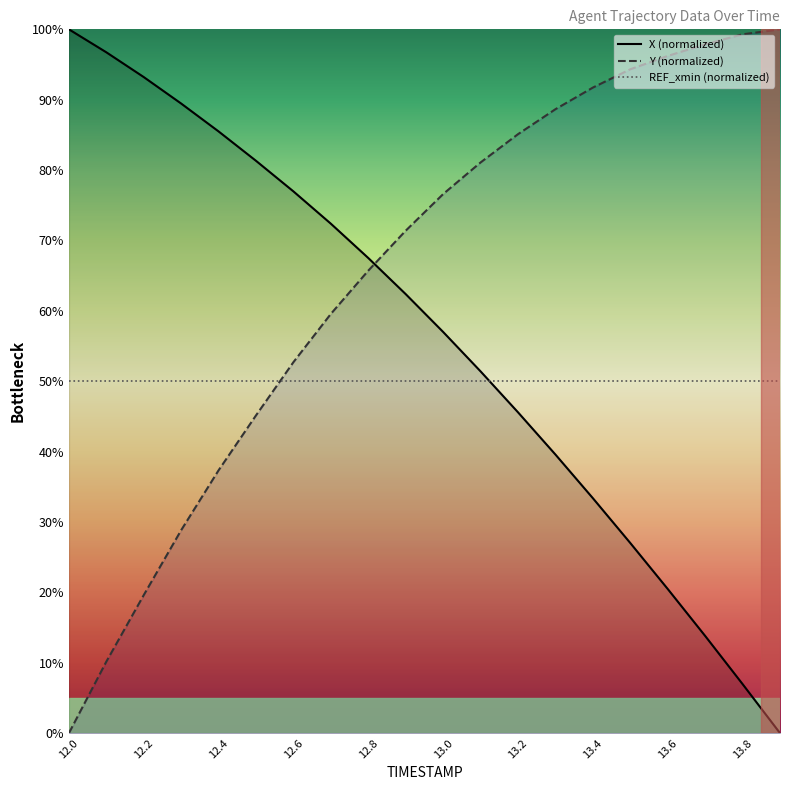

True or false: Y has a value of 13.8 at 12.1.

False